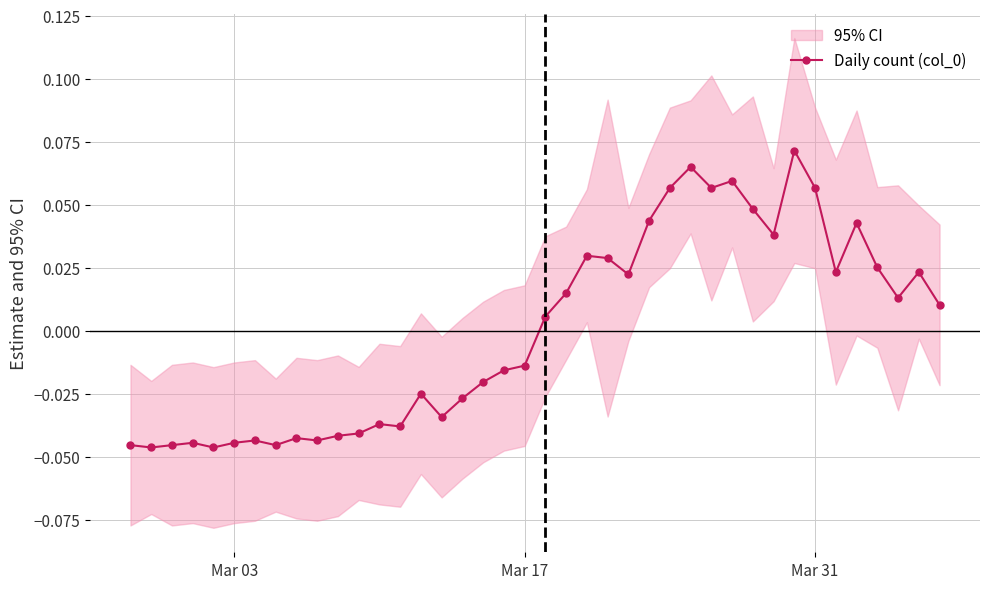

True or false: Daily count (col_0) has more than 2 points higher than both neighbors.

True